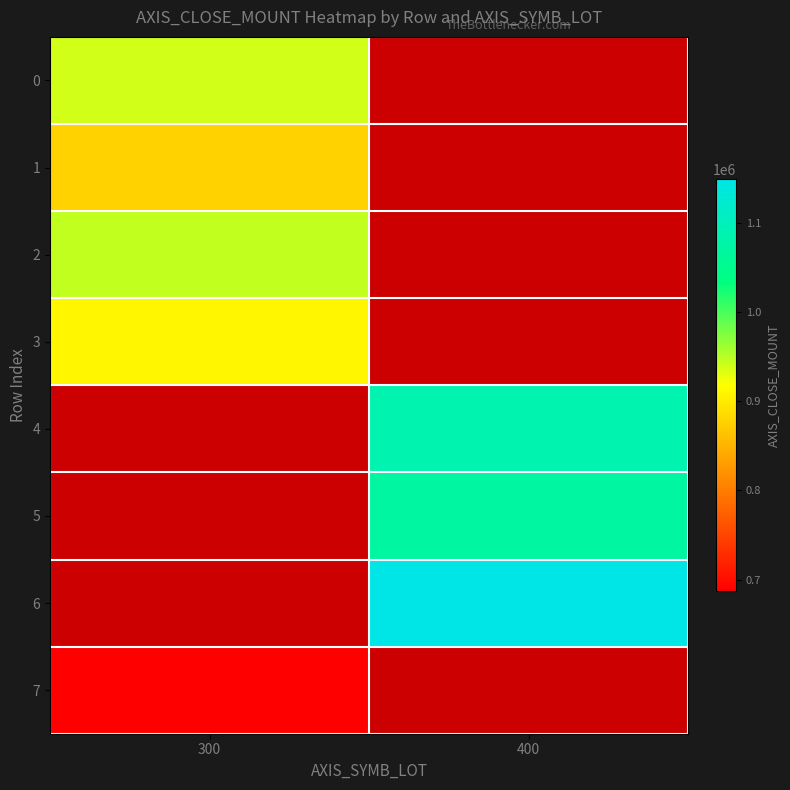

Rank the series by their average value, from lowest to highest.

0, 1, 2, 3, 4, 5, 6, 7